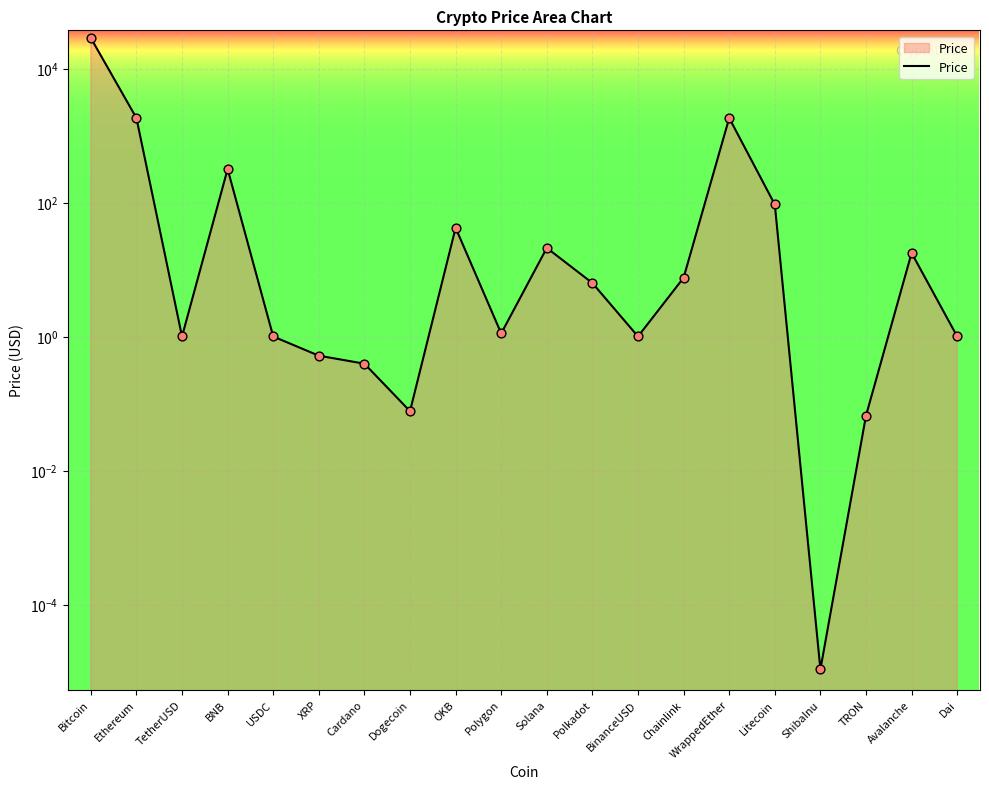

Which has a higher value, BinanceUSD or Polkadot?

Polkadot